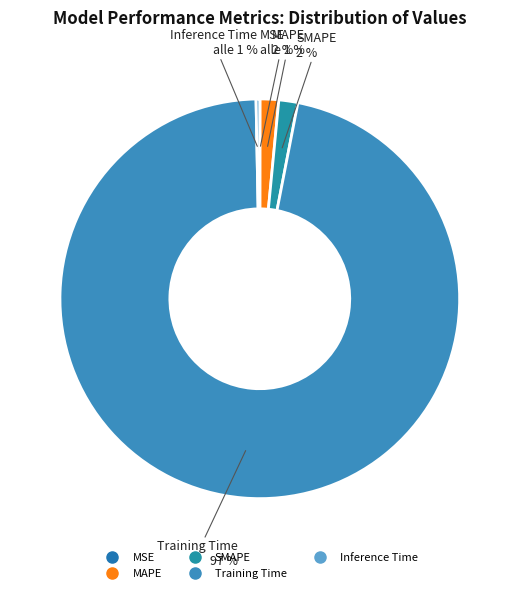

What is the smallest slice in the pie chart?

MSE